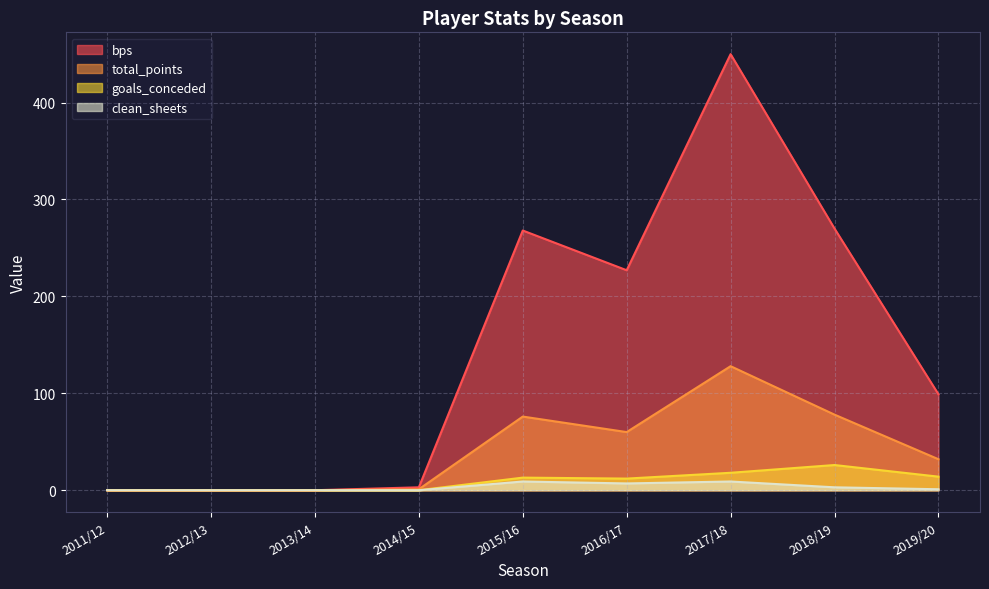

What is the label of the 9th point from the right?

2011/12